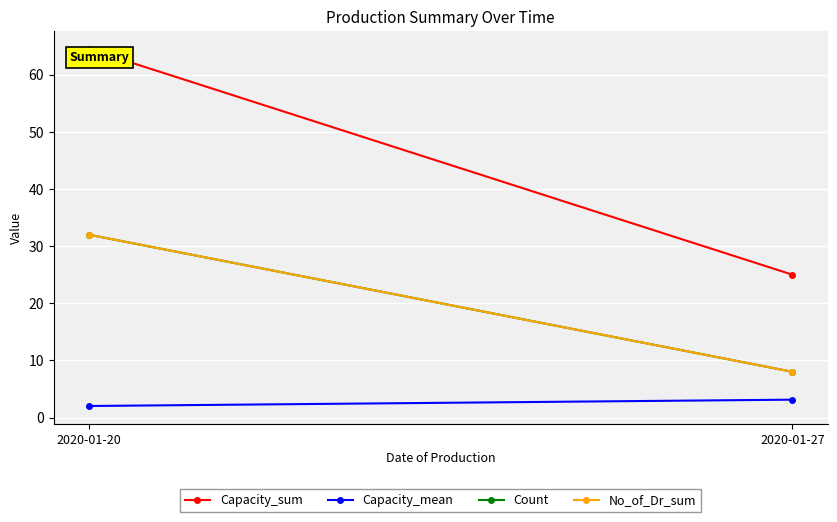

What is the difference between the Capacity_sum values at 2020-01-20 and 2020-01-27?

39.5